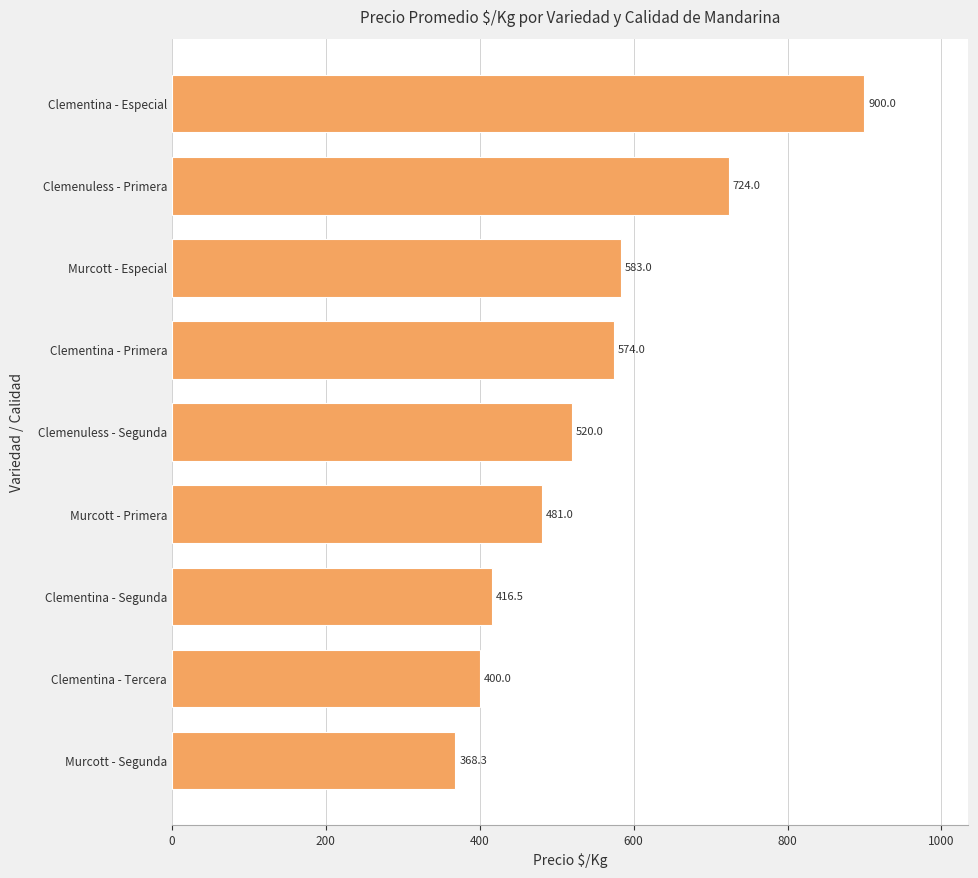

What is the ratio of the value at Murcott - Primera to the value at Clementina - Especial?

0.5